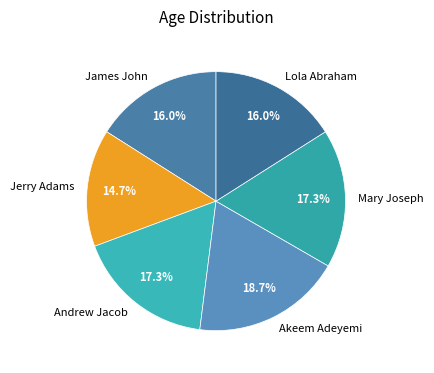

To the nearest percent, what is the combined percentage of Mary Joseph and Lola Abraham?

33%